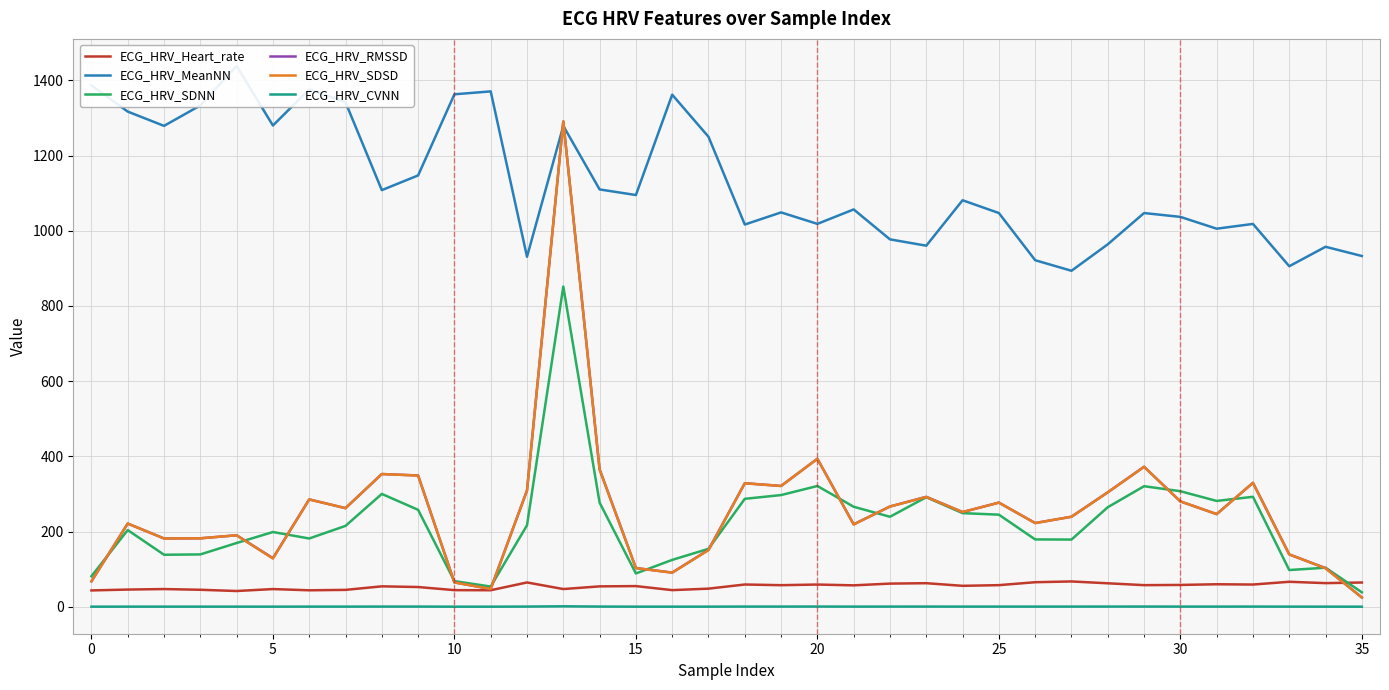

What is the maximum value for ECG_HRV_RMSSD?

1290.7